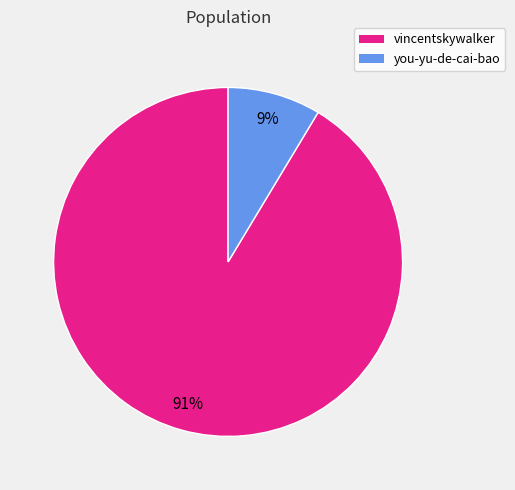

Is the sum of vincentskywalker and you-yu-de-cai-bao greater than half?

Yes